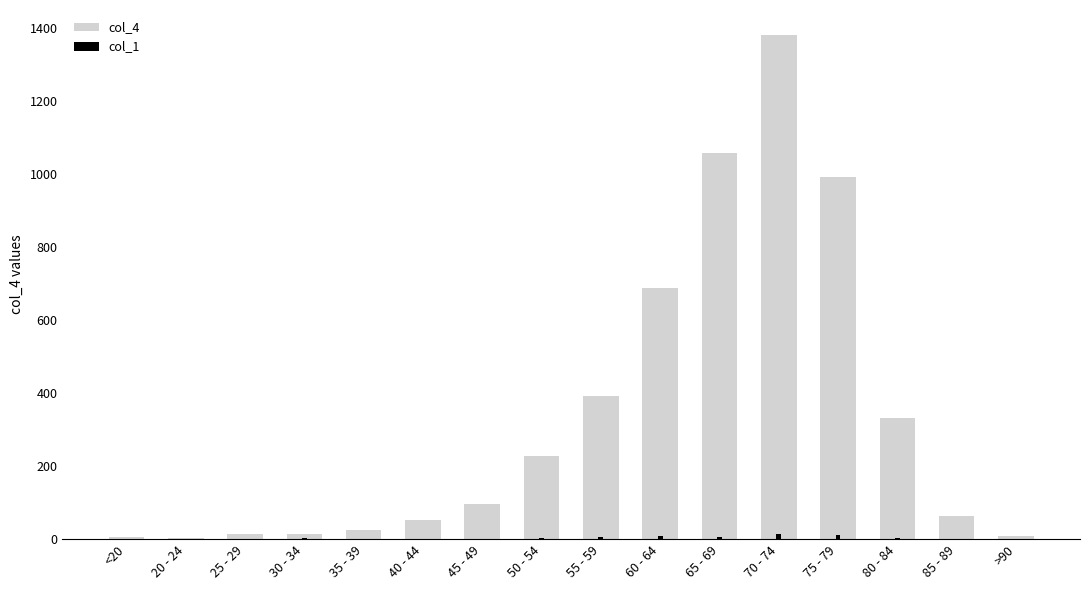

The col_4 series shows 1307 at 75 - 79. True or false?

False